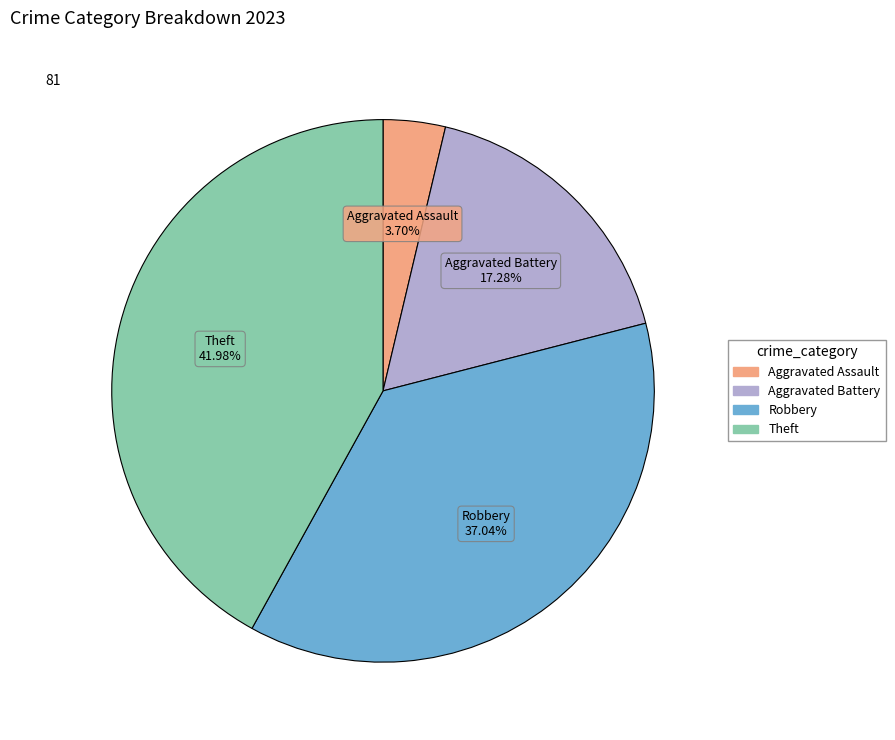

Is there any slice that represents more than half of the pie?

No